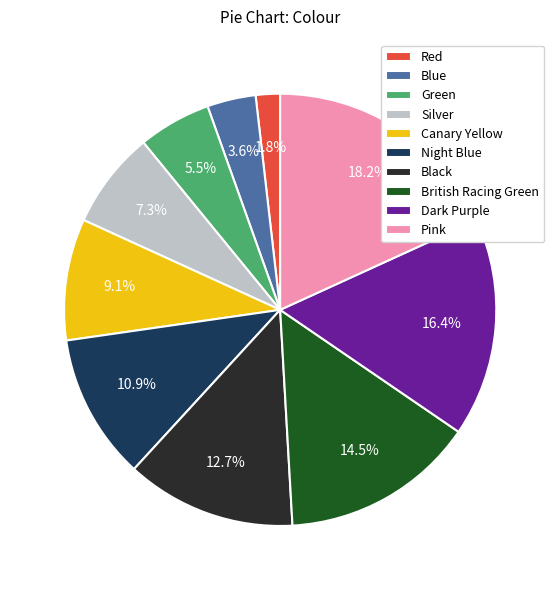

To the nearest percent, what is the average slice percentage?

10%